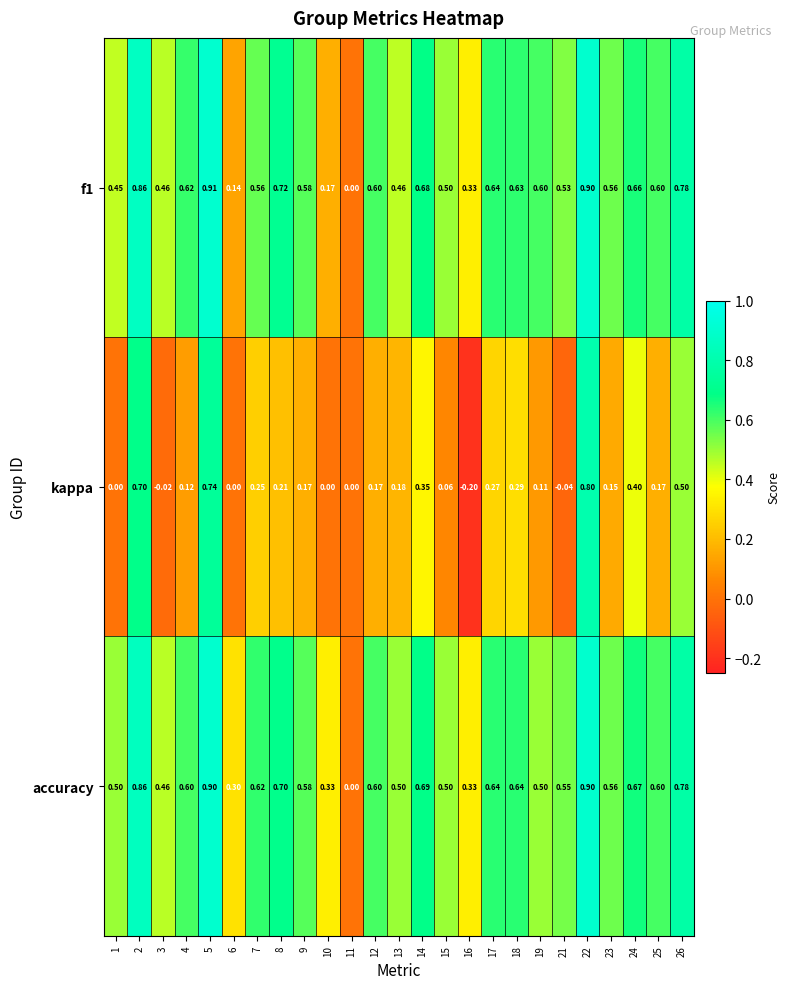

What is the spread (max minus min) of values at 6?

0.3